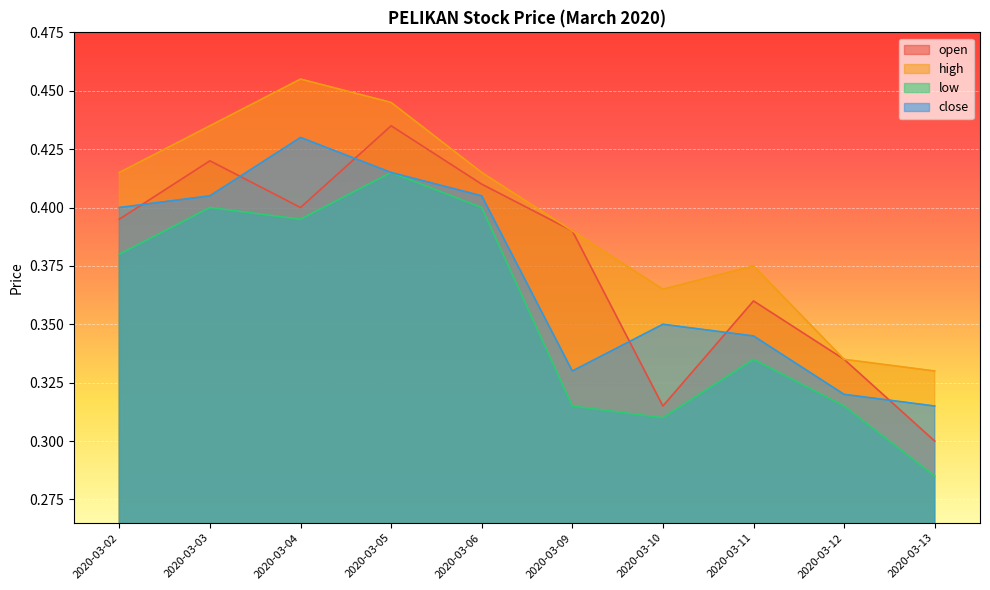

Reading left to right, transcribe all the data shown in this chart.

open: 0.4	0.4	0.4	0.4	0.4	0.4	0.3	0.4	0.3	0.3
high: 0.4	0.4	0.5	0.4	0.4	0.4	0.4	0.4	0.3	0.3
low: 0.4	0.4	0.4	0.4	0.4	0.3	0.3	0.3	0.3	0.3
close: 0.4	0.4	0.4	0.4	0.4	0.3	0.3	0.3	0.3	0.3